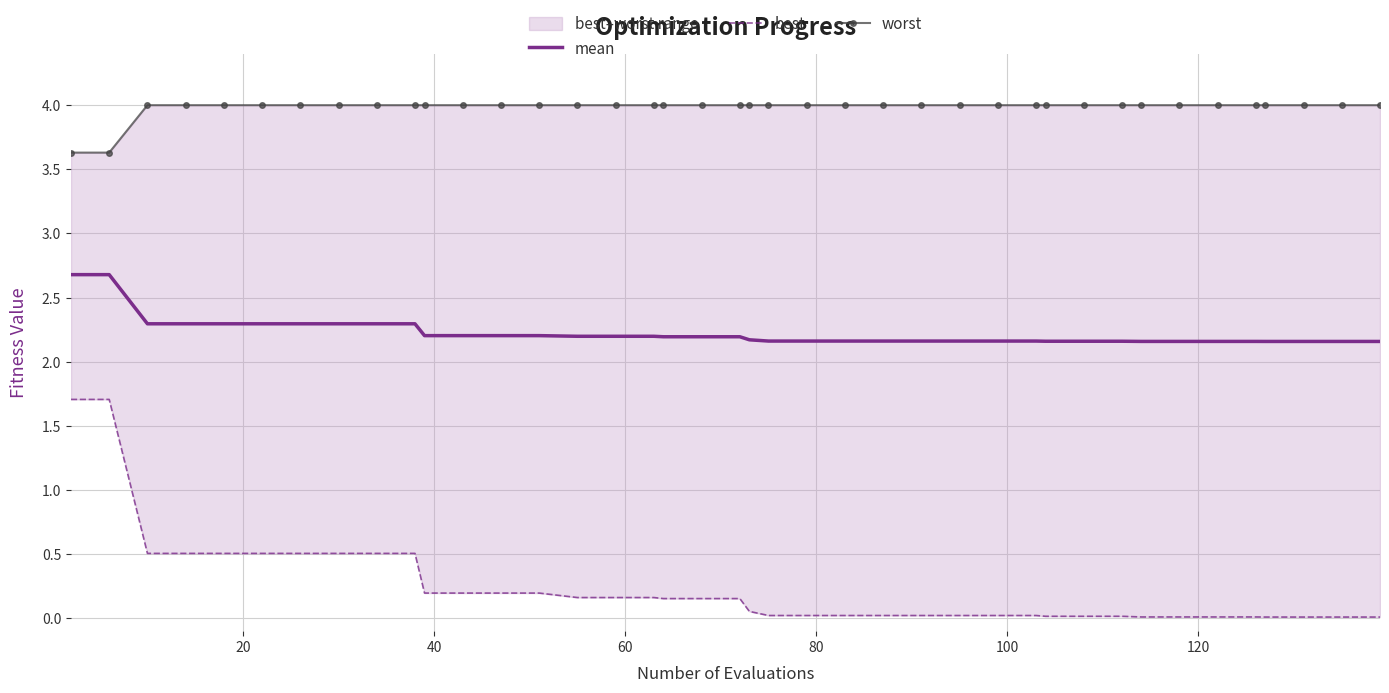

True or false: worst and best intersect in this chart.

False